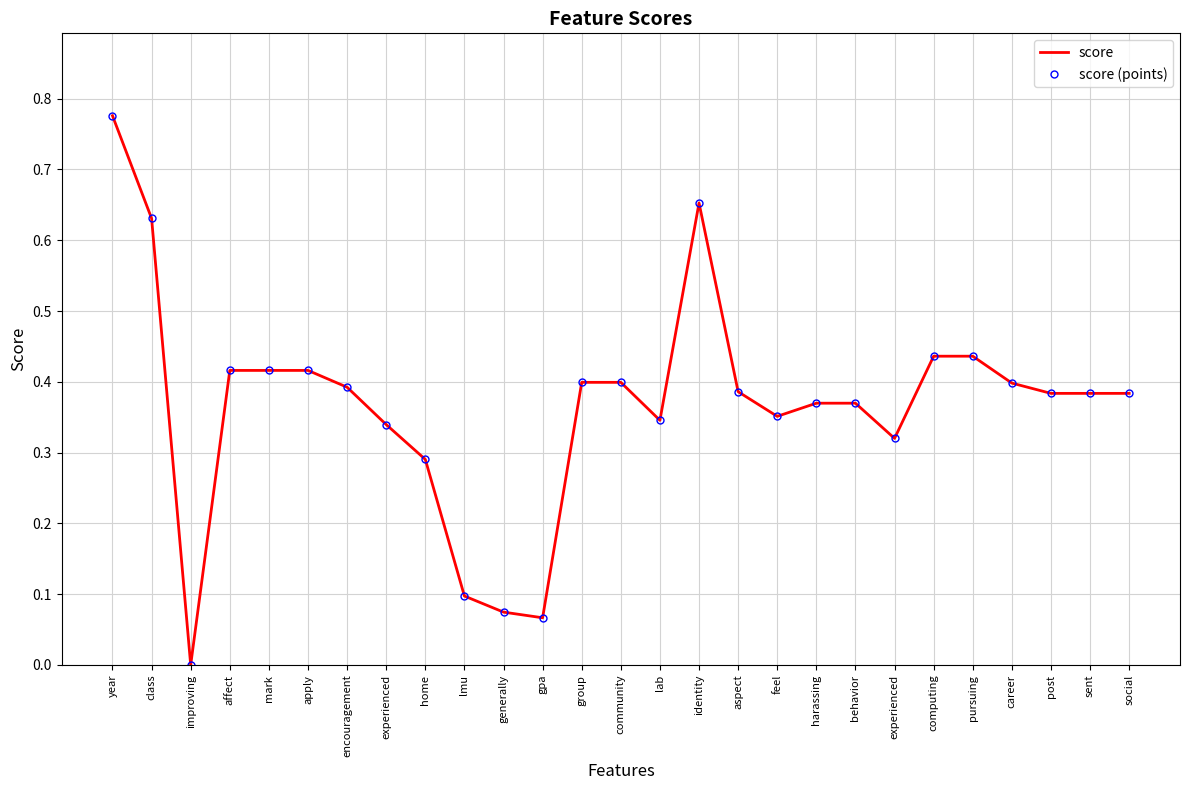

Reading right to left, what are all the values shown in this chart?

score: 0.4	0.4	0.4	0.4	0.4	0.4	0.3	0.4	0.4	0.4	0.4	0.7	0.3	0.4	0.4	0.1	0.1	0.1	0.3	0.3	0.4	0.4	0.4	0.4	0.0	0.6	0.8
score (points): 0.4	0.4	0.4	0.4	0.4	0.4	0.3	0.4	0.4	0.4	0.4	0.7	0.3	0.4	0.4	0.1	0.1	0.1	0.3	0.3	0.4	0.4	0.4	0.4	0.0	0.6	0.8